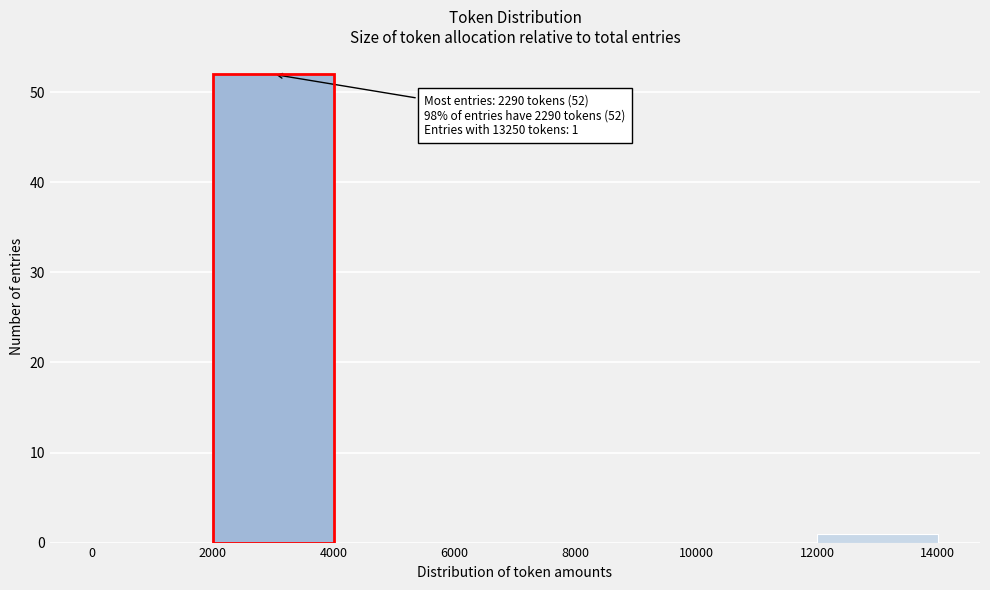

Over which range of the x-axis is the bar tallest?

2000 to 4000